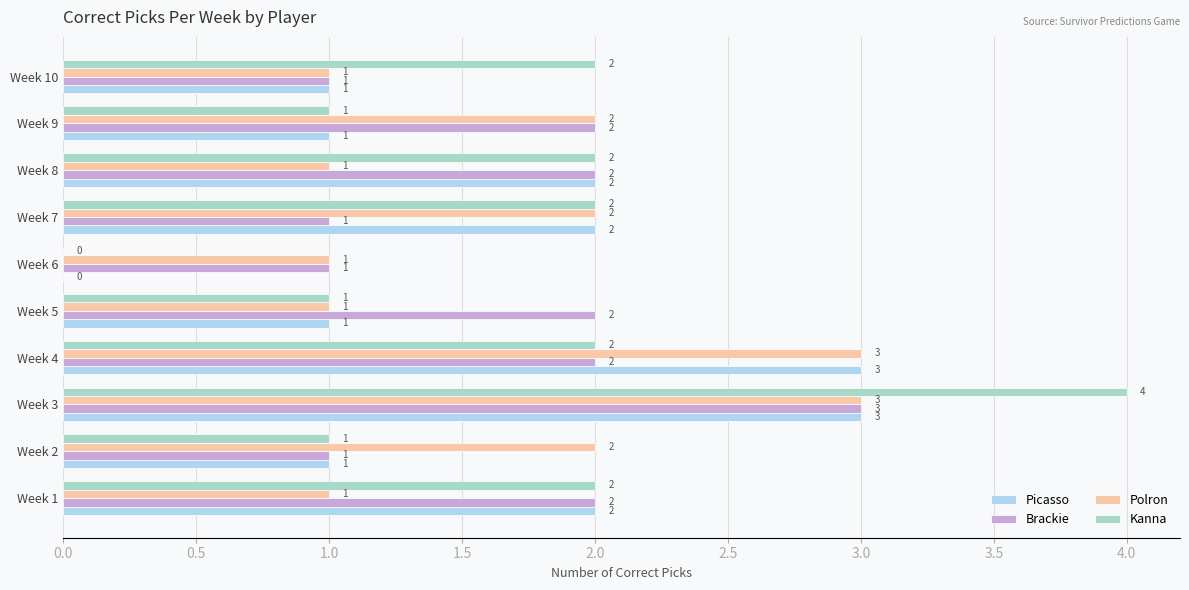

How many Picasso values are between 1 and 2?

7